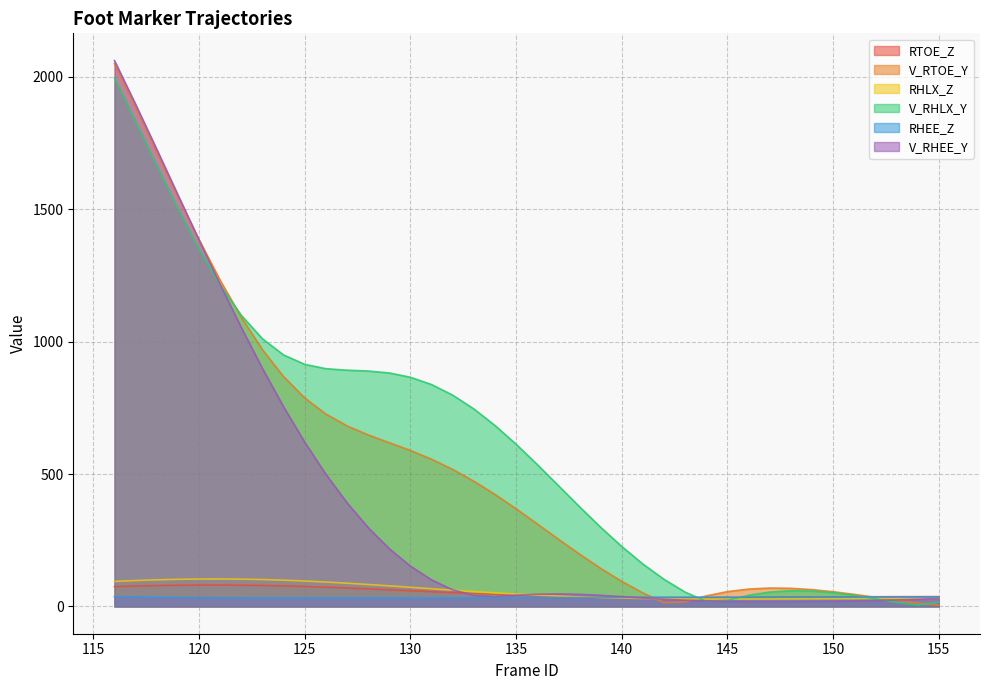

Between which two adjacent categories do V_RHLX_Y and RHEE_Z first intersect?

143 and 144